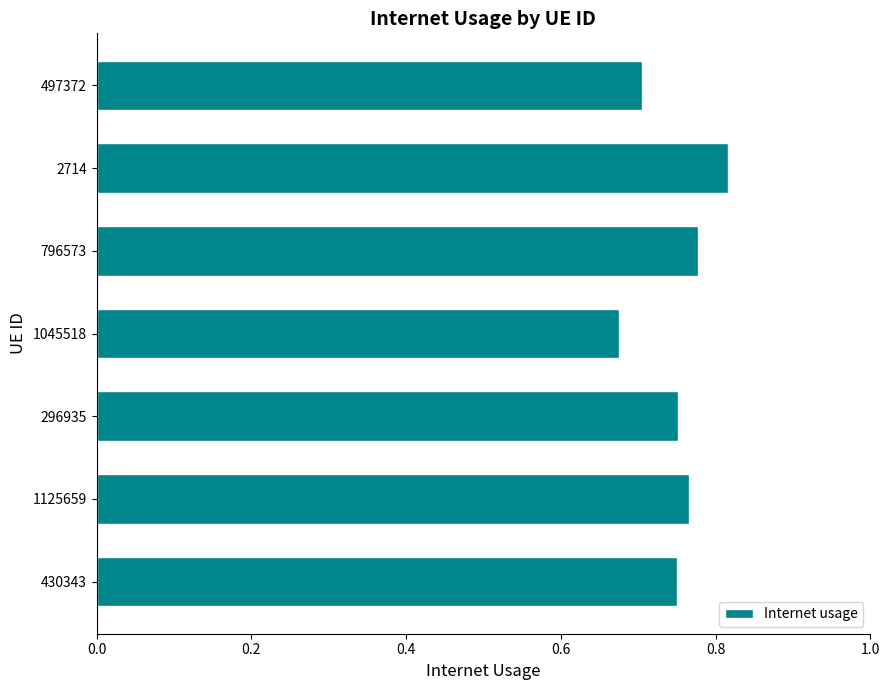

The chart shows a value of 0.3 at 1125659. True or false?

False